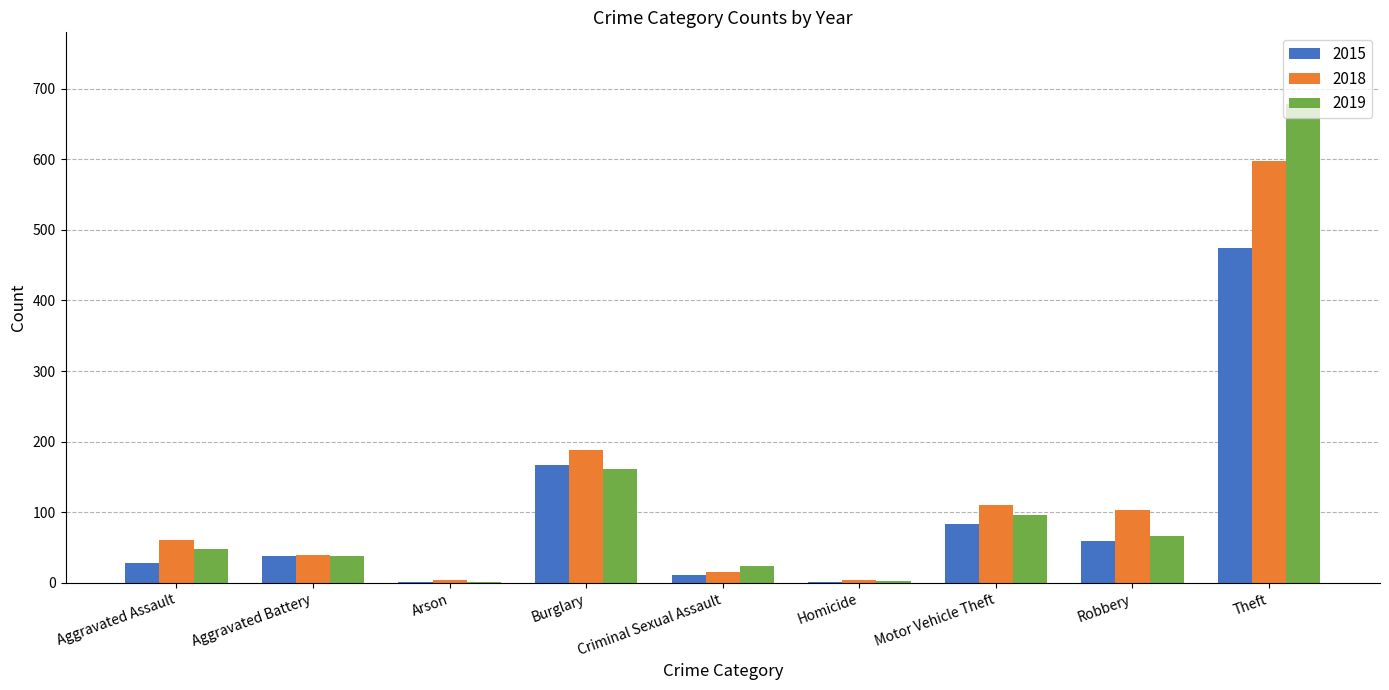

Which category has the highest value across all series?

Theft